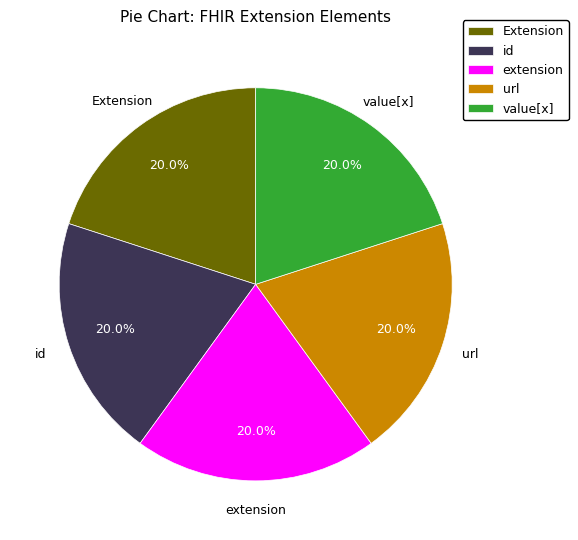

Approximately how many times larger is the value at value[x] compared to id?

1.0